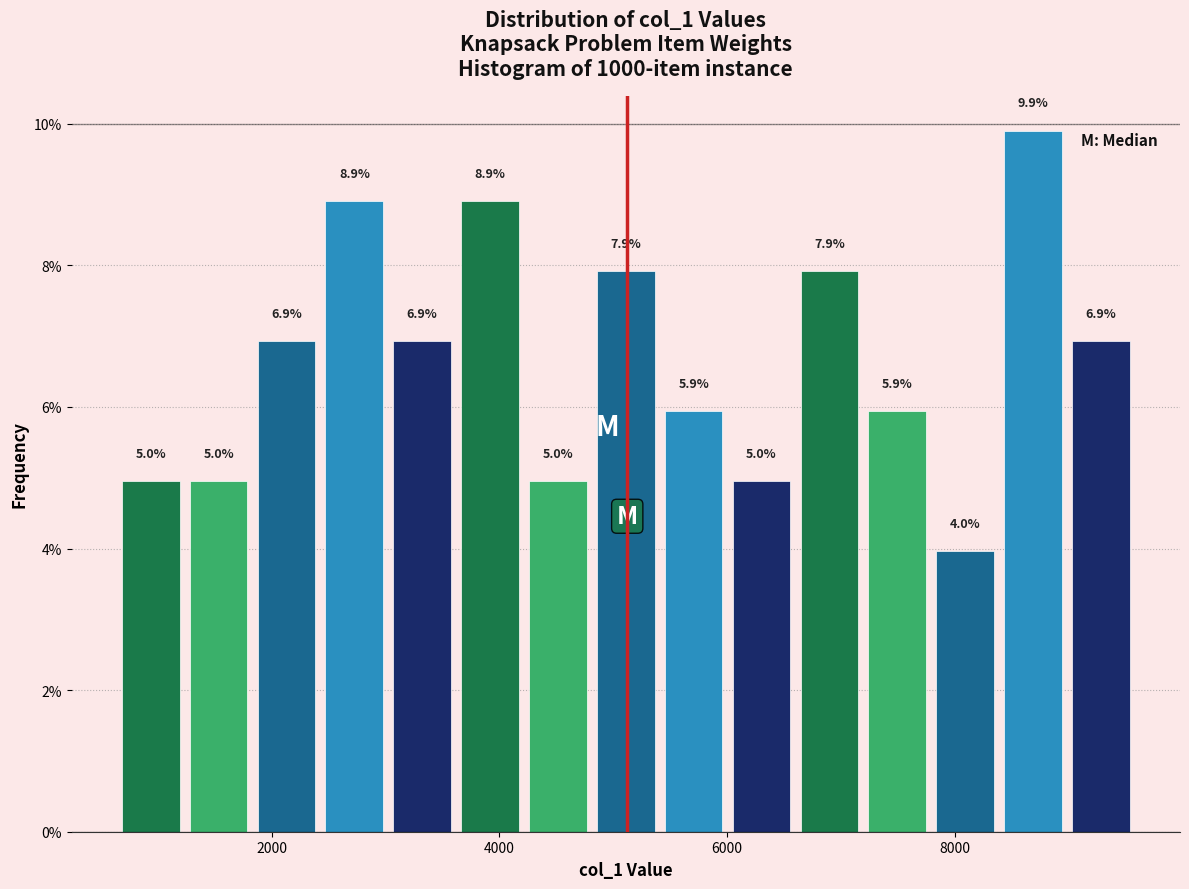

Read against the x-axis, roughly where is the centre of the tallest bar?

8600